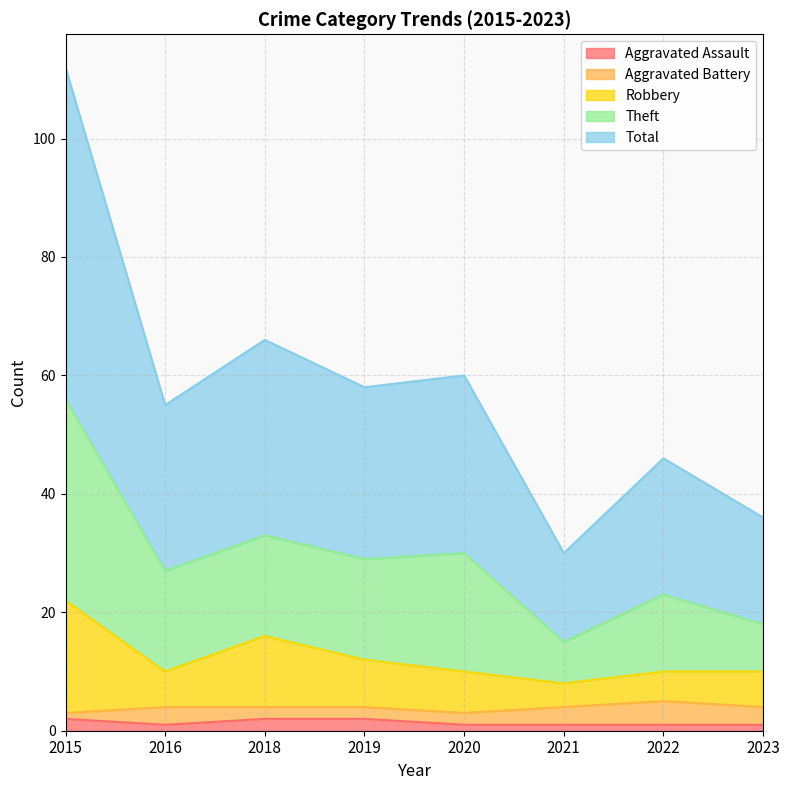

True or false: Total and Aggravated Assault cross at least once.

False